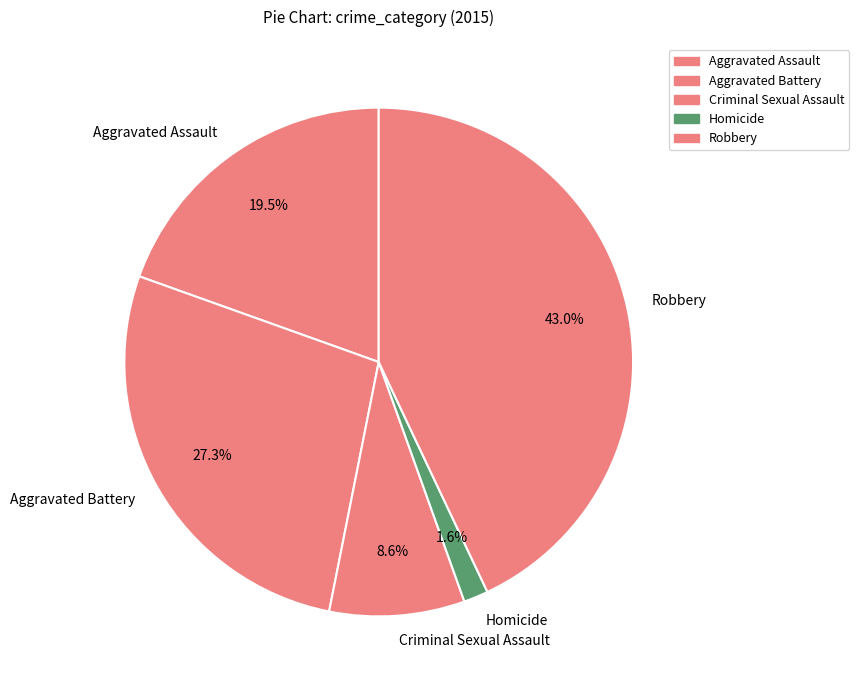

Combined, what portion of the pie is Aggravated Battery and Robbery?

70.3%